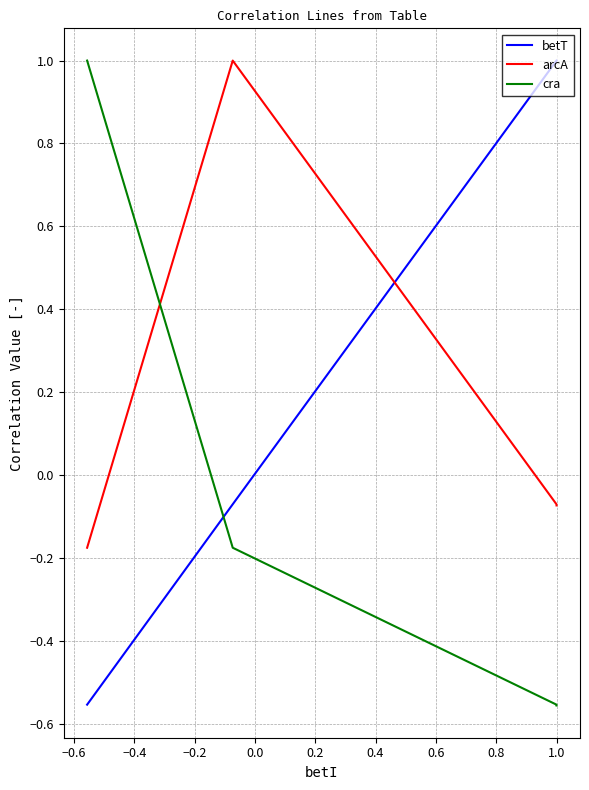

True or false: arcA and cra intersect in this chart.

True